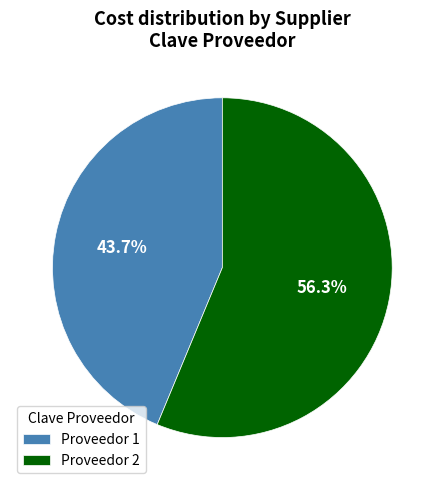

What percentage do Proveedor 1 and Proveedor 2 together represent?

100.0%